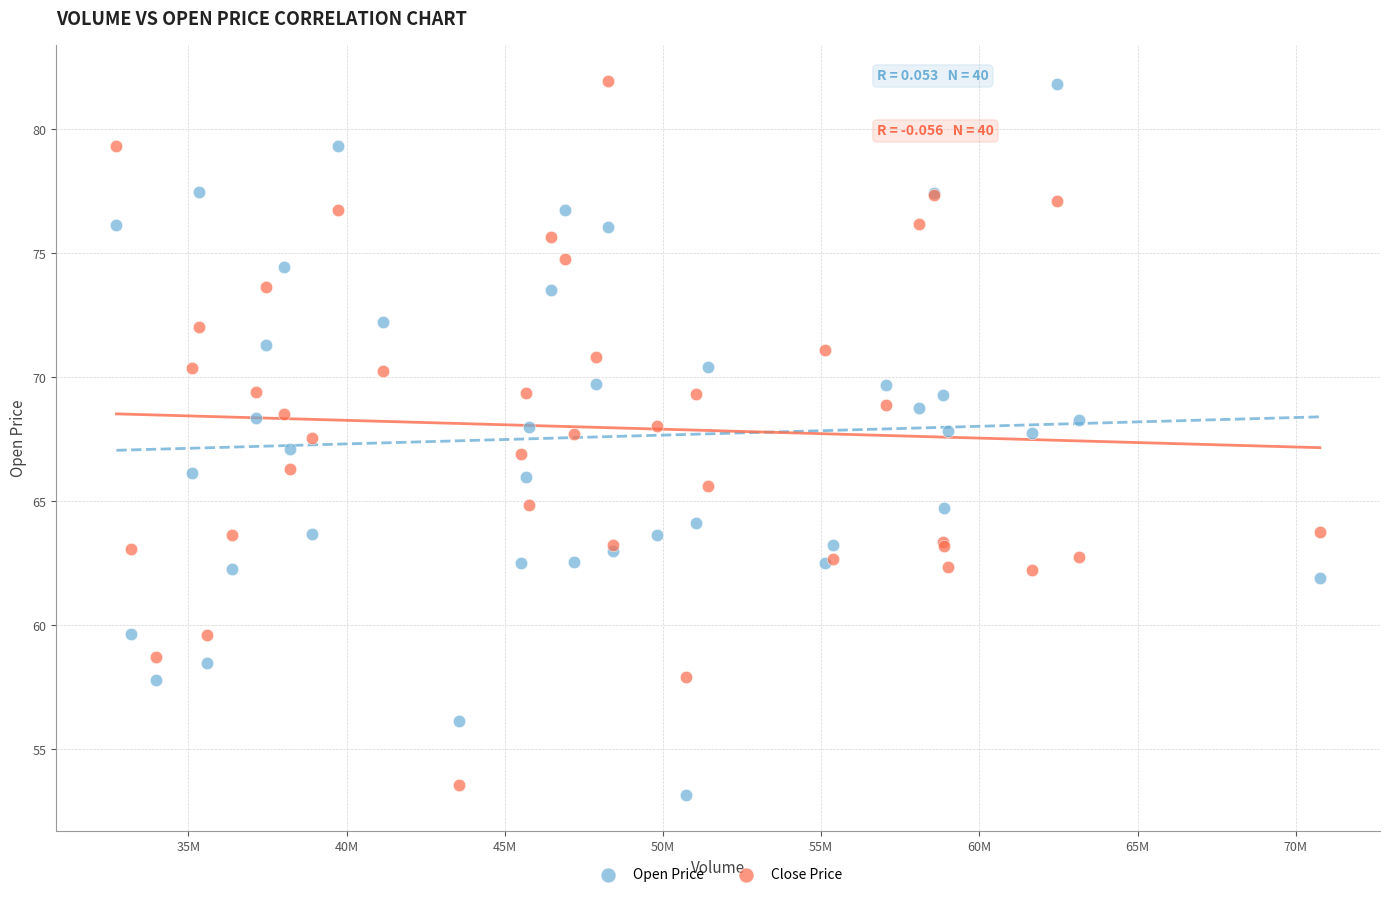

What is the X range (max minus min) for the scatter plot?

38032300.0